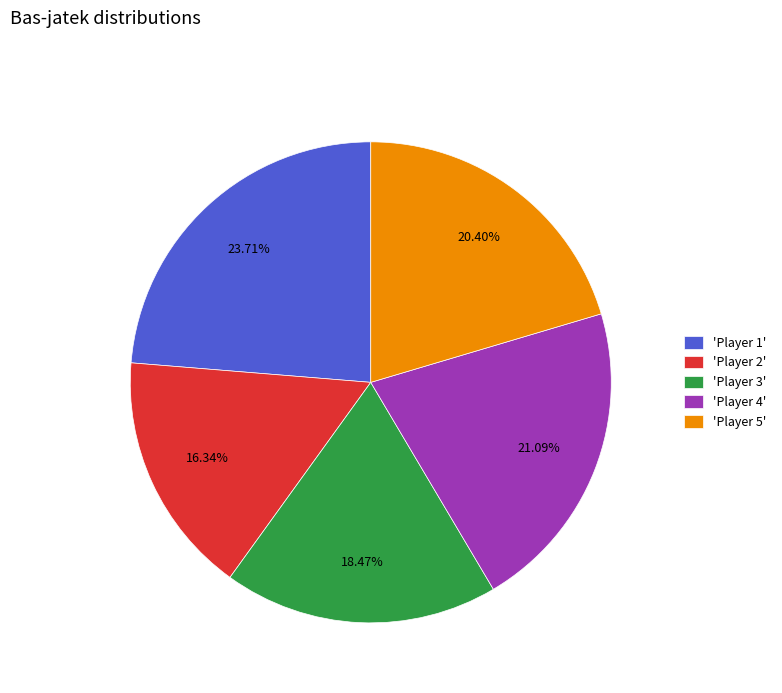

To the nearest percent, what is the average slice percentage?

20%